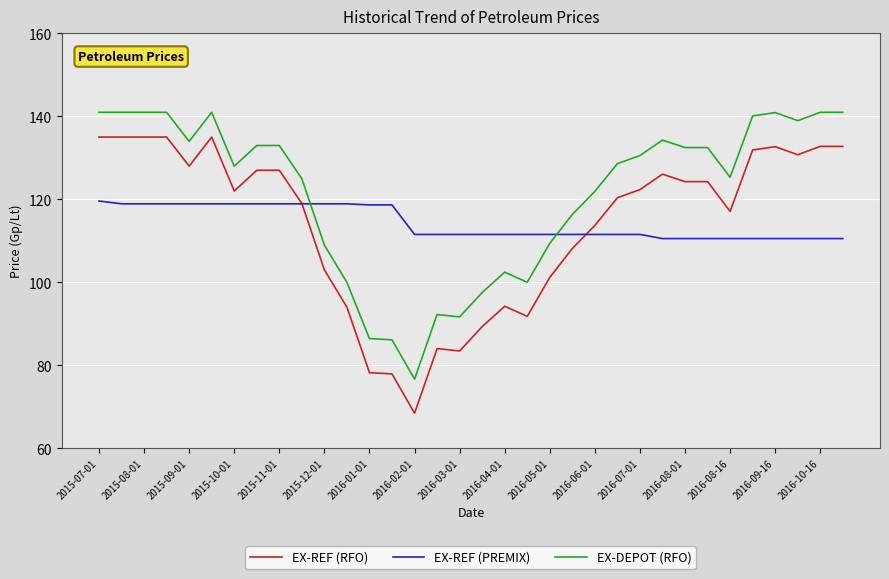

Which series has the widest spread of values?

EX-REF (RFO)